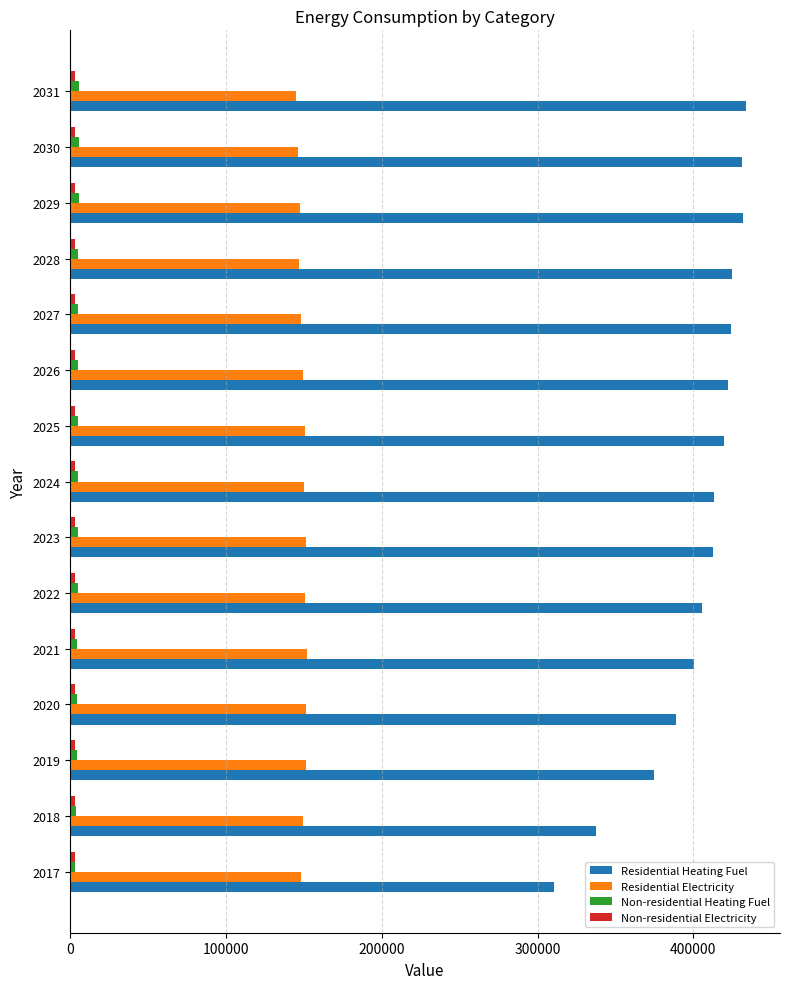

Which series has the largest total across all categories?

Residential Heating Fuel